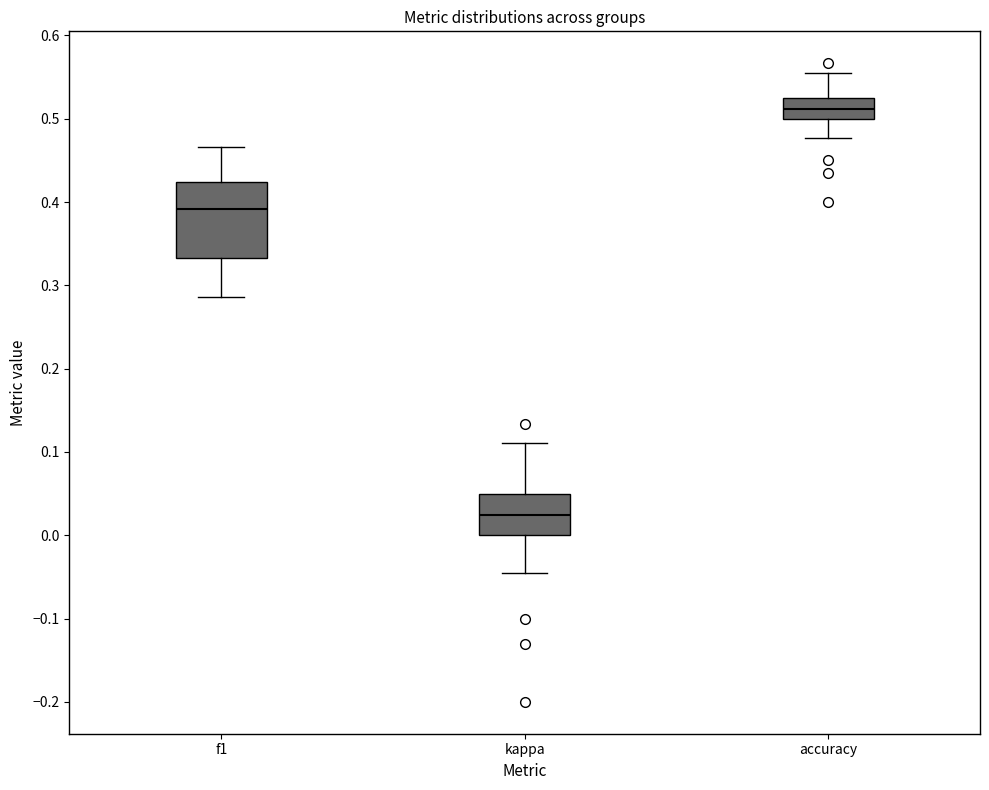

Which box's median line is the highest?

accuracy